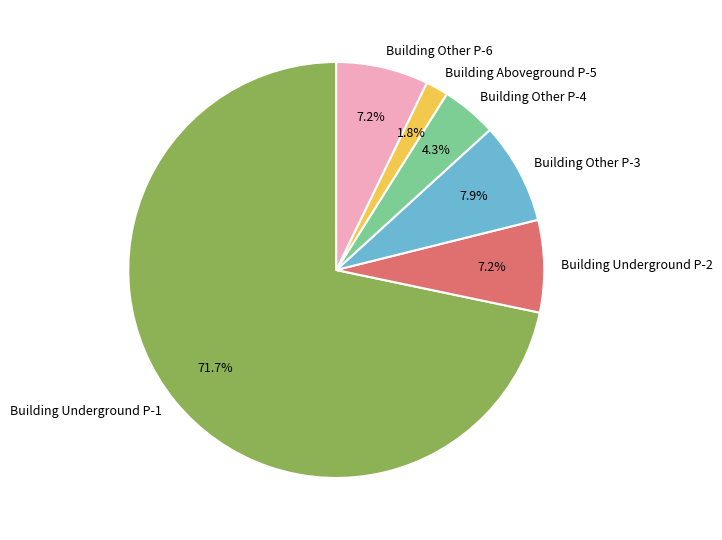

Combined, what portion of the pie is Building Other P-3 and Building Other P-6?

15.1%